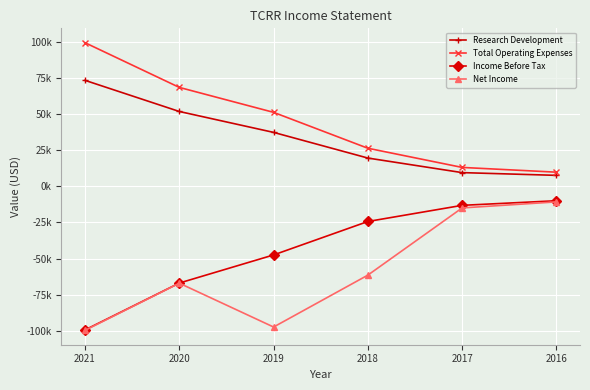

What are all the series names shown in the legend?

Research Development, Total Operating Expenses, Income Before Tax, Net Income